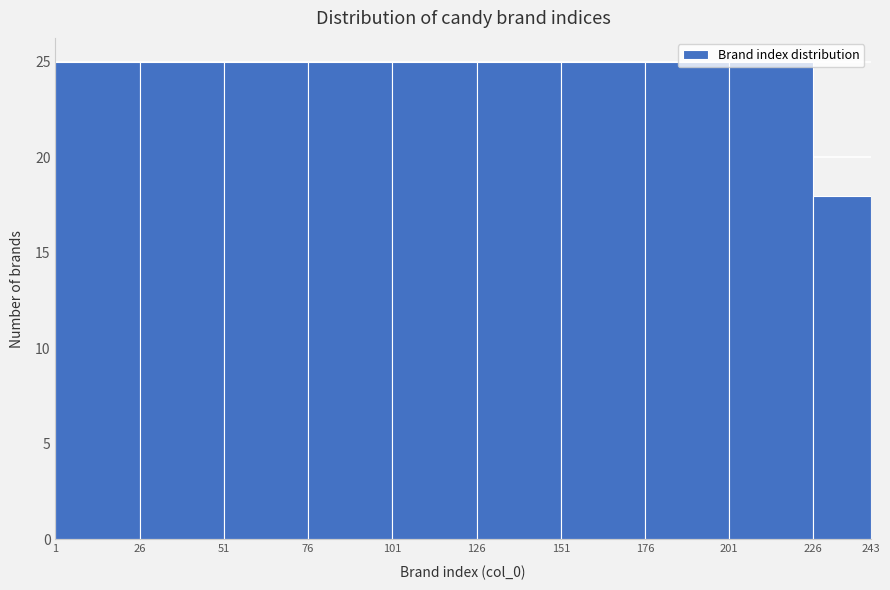

Reading left to right, list every bar in this chart as the range it spans on the x-axis followed by its height. The values are not printed on the chart, so give them approximately, as read against the axis.

1 to 26: 25
26 to 51: 25
51 to 76: 25
76 to 101: 25
101 to 126: 25
126 to 151: 25
151 to 176: 25
176 to 201: 25
201 to 226: 25
226 to 243: 18